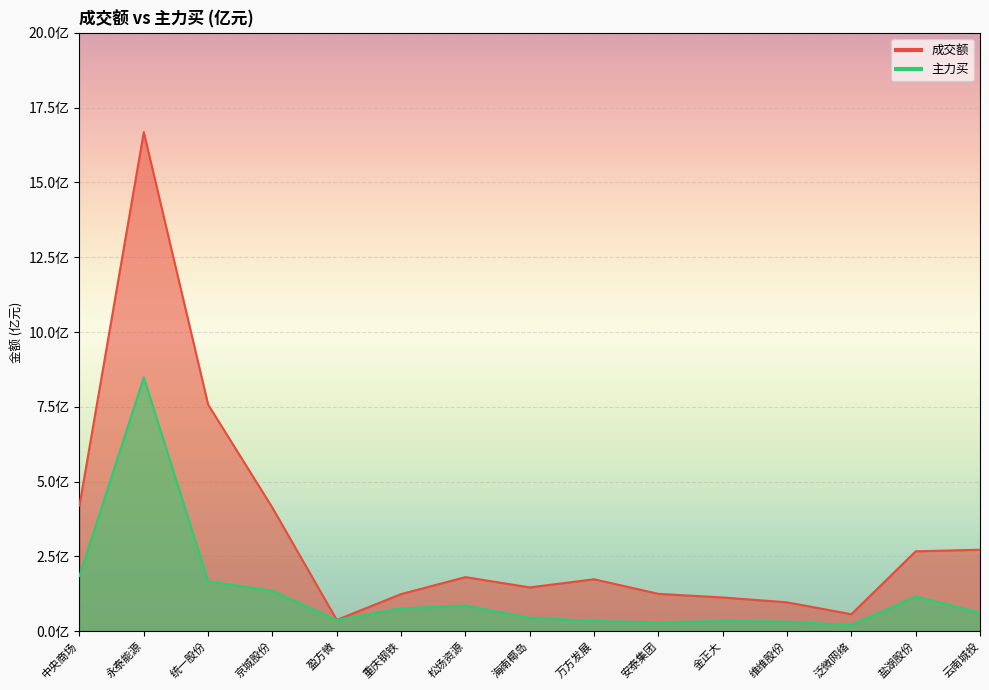

List the series in order of their peak value, highest first.

成交额, 主力买